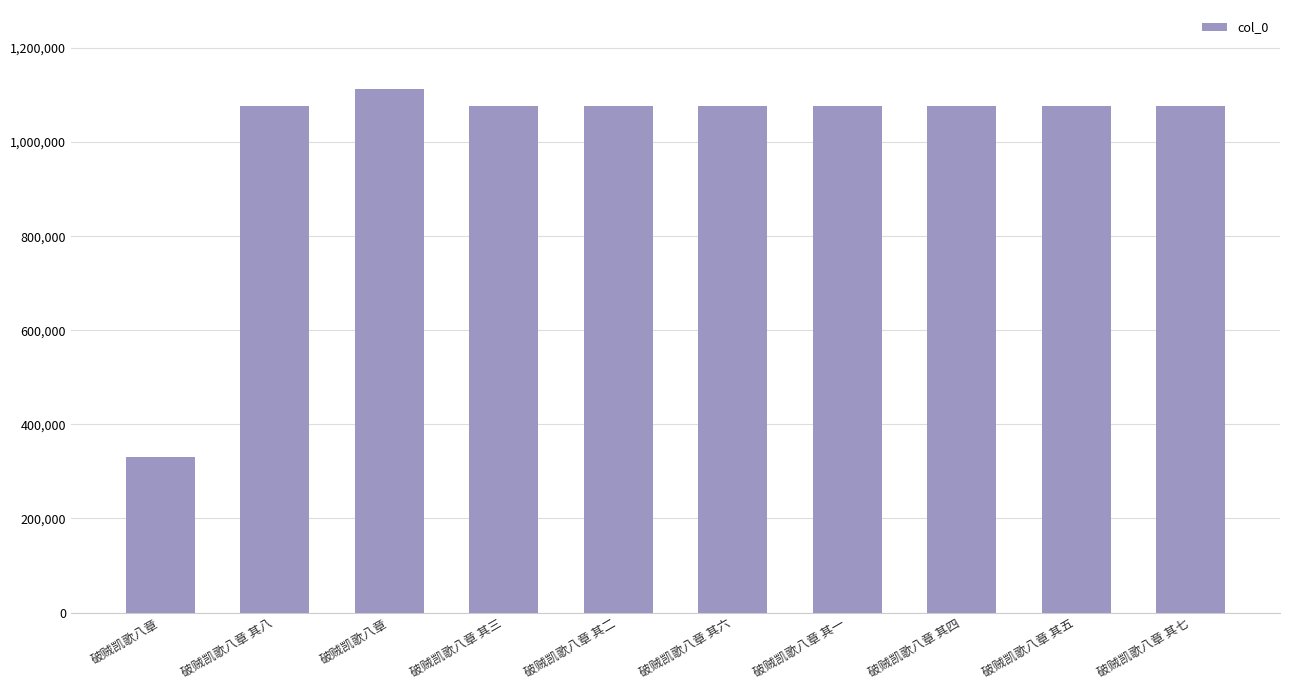

Reading right to left, extract all data points from this chart.

破贼凯歌八章 其七=1076849	破贼凯歌八章 其五=1076847	破贼凯歌八章 其四=1076846	破贼凯歌八章 其一=1076843	破贼凯歌八章 其六=1076848	破贼凯歌八章 其二=1076844	破贼凯歌八章 其三=1076845	破贼凯歌八章=1113748	破贼凯歌八章 其八=1076850	破贼凯歌八章=330537